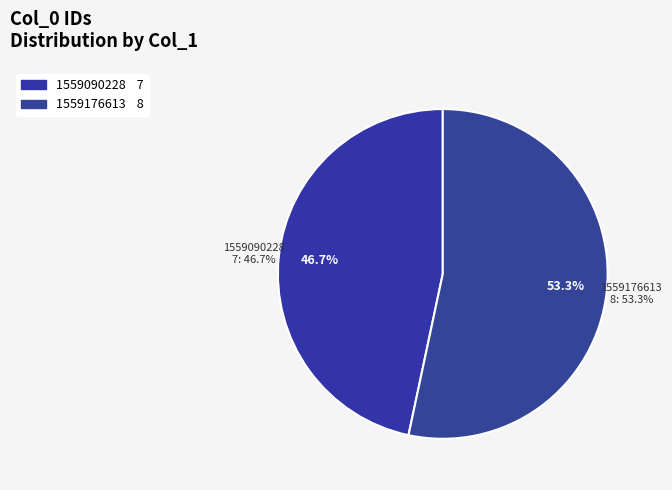

Count the number of slices in the pie.

3